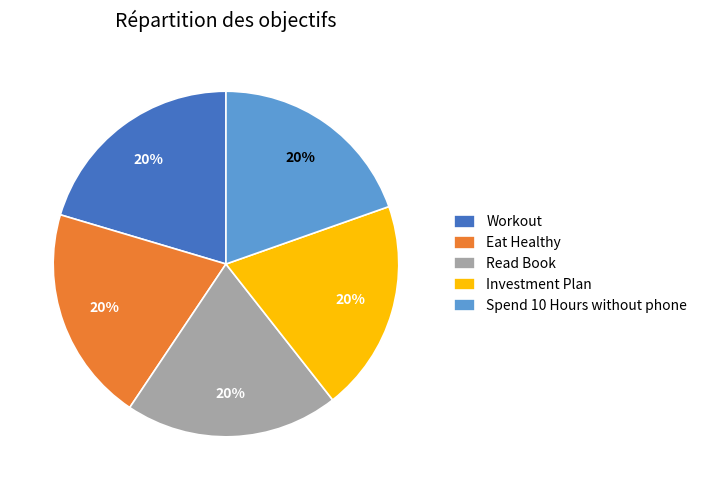

Count the number of slices in the pie.

5